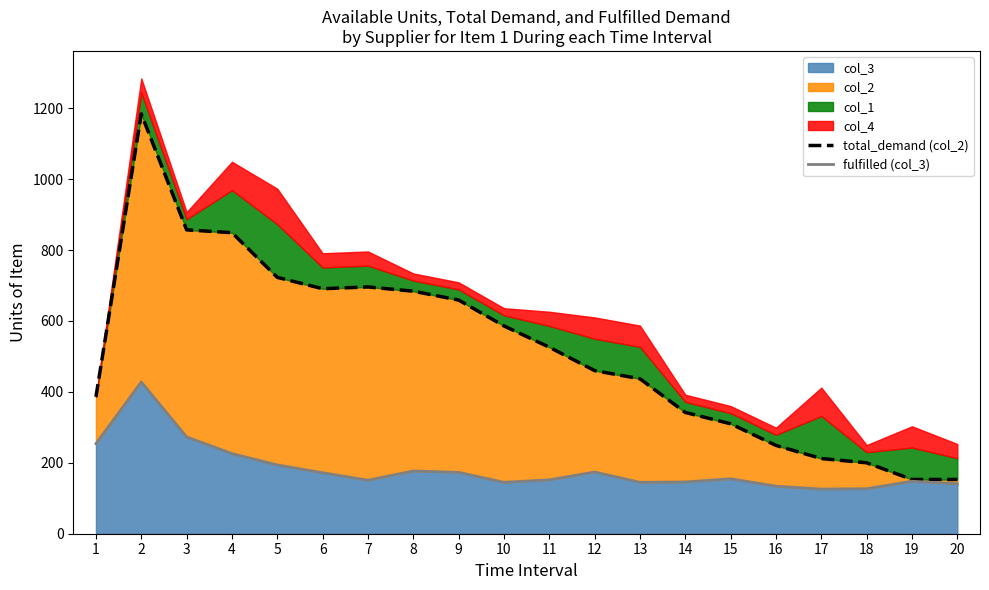

How many data points in total_demand (col_2) are above 526?

9